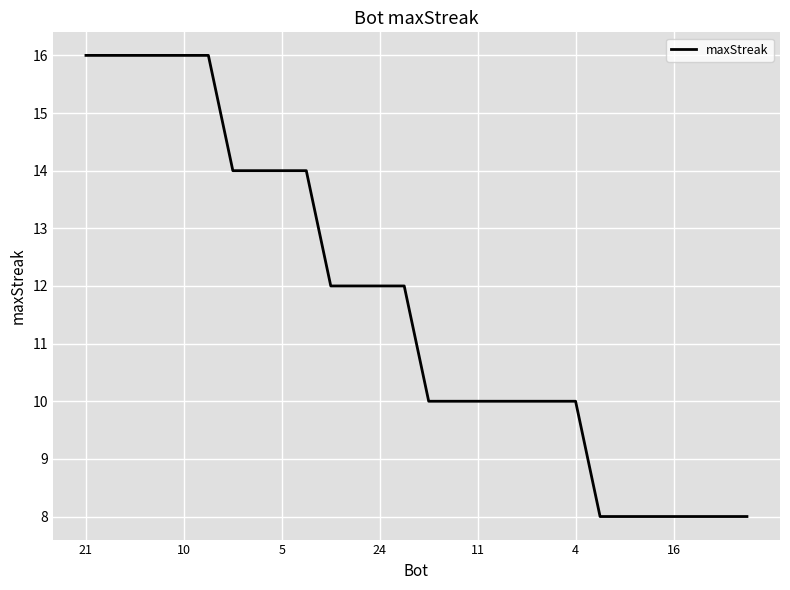

What is the maximum value shown in the chart?

16